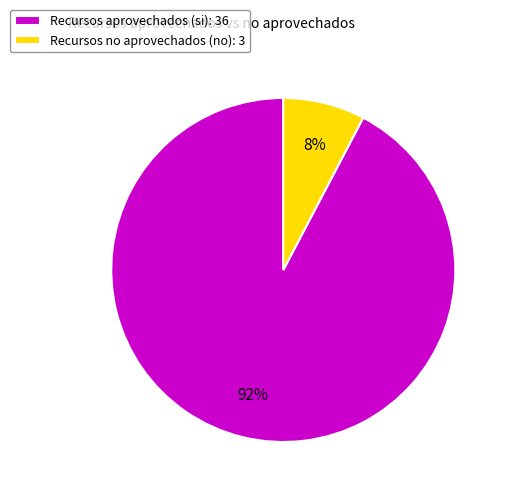

To the nearest percent, what is the average slice percentage?

50%